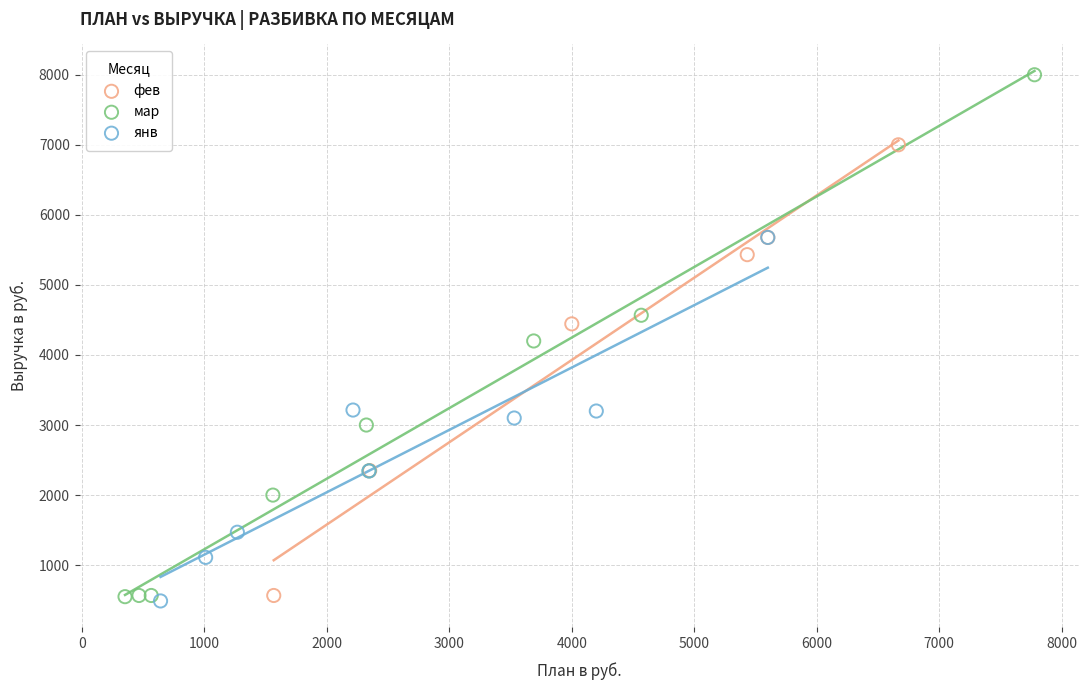

Which series has the largest Y range (max minus min)?

мар